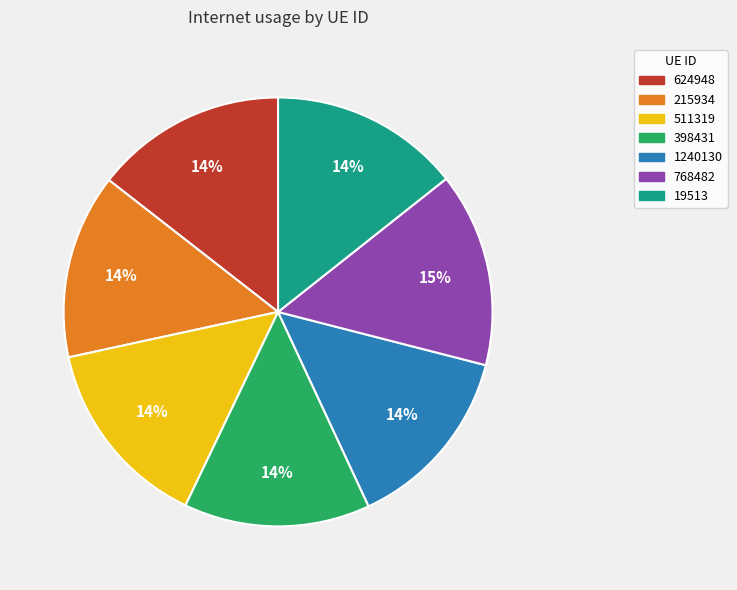

Is the sum of 624948 and 19513 greater than half?

No